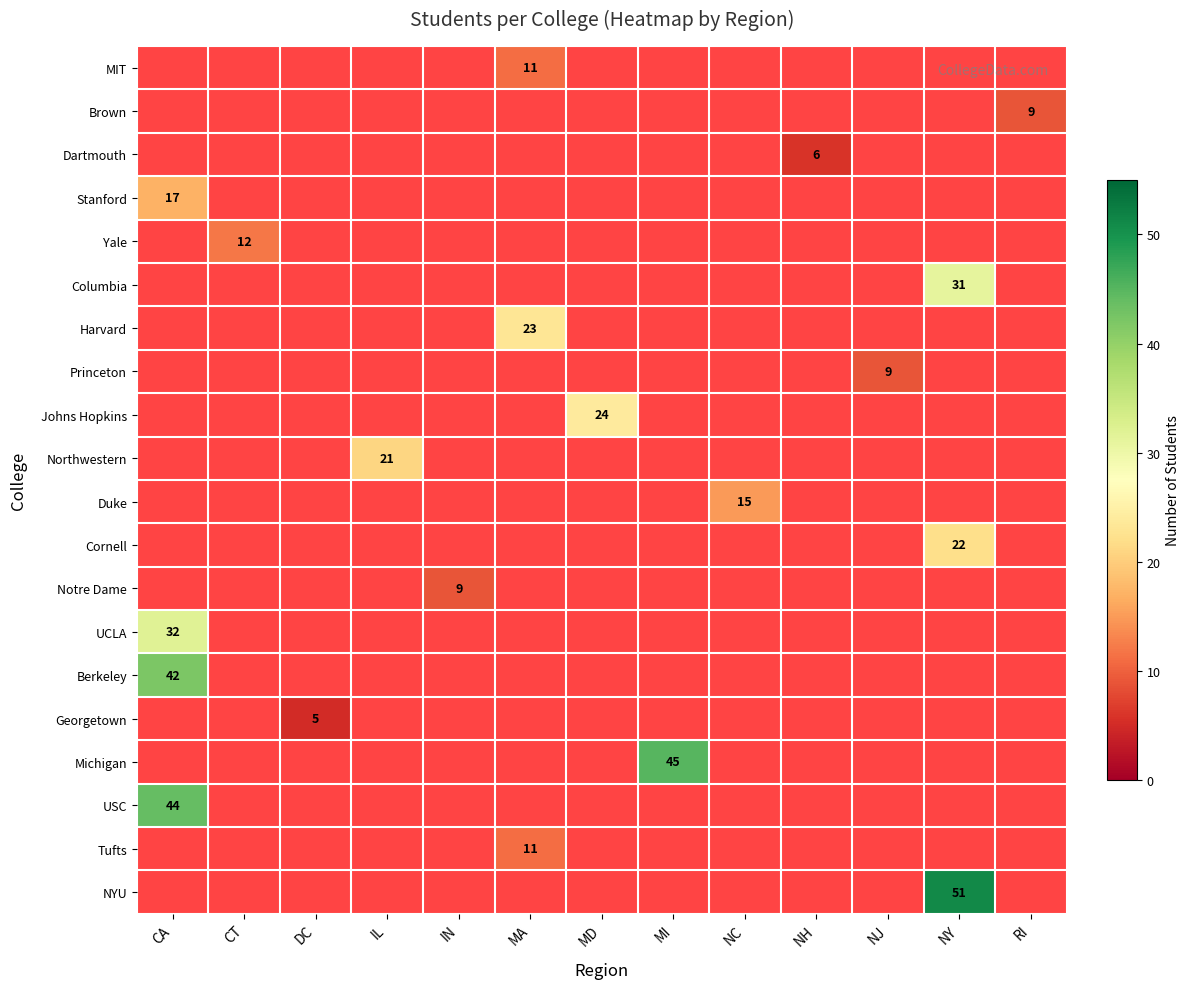

Which has a higher value, IN or IL?

IL